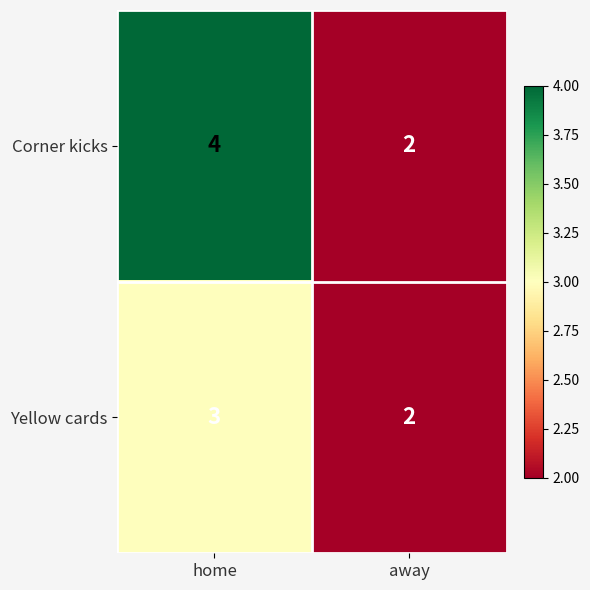

At which label does Yellow cards reach its peak?

home